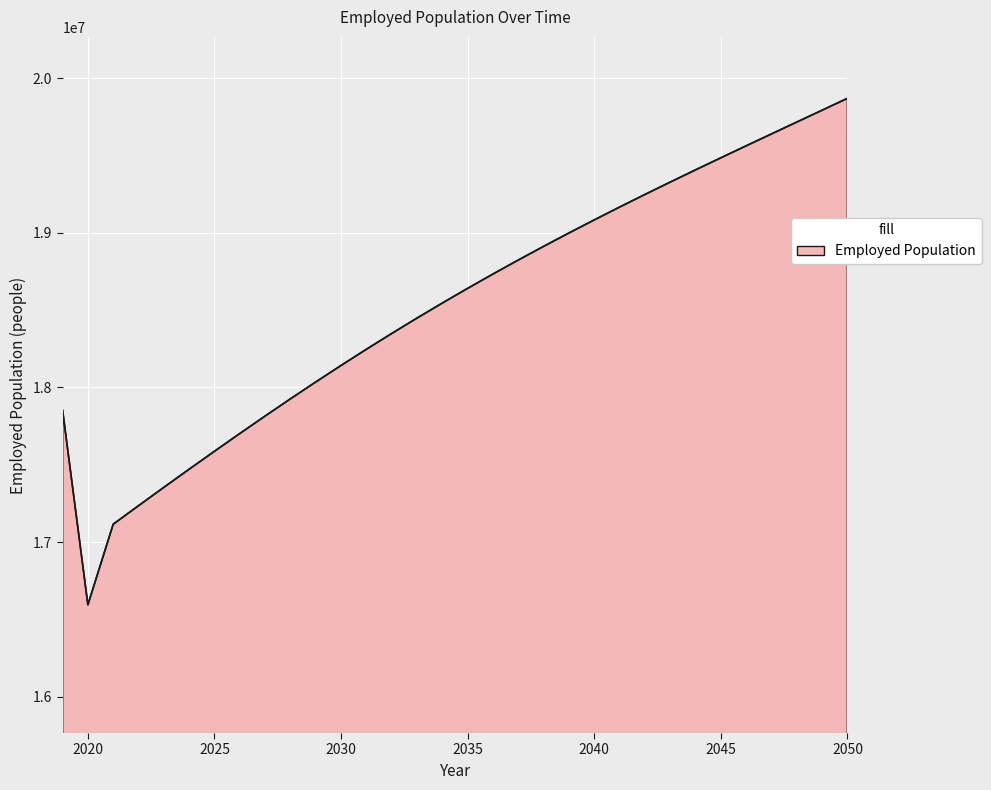

Does the chart have visible grid lines?

Yes